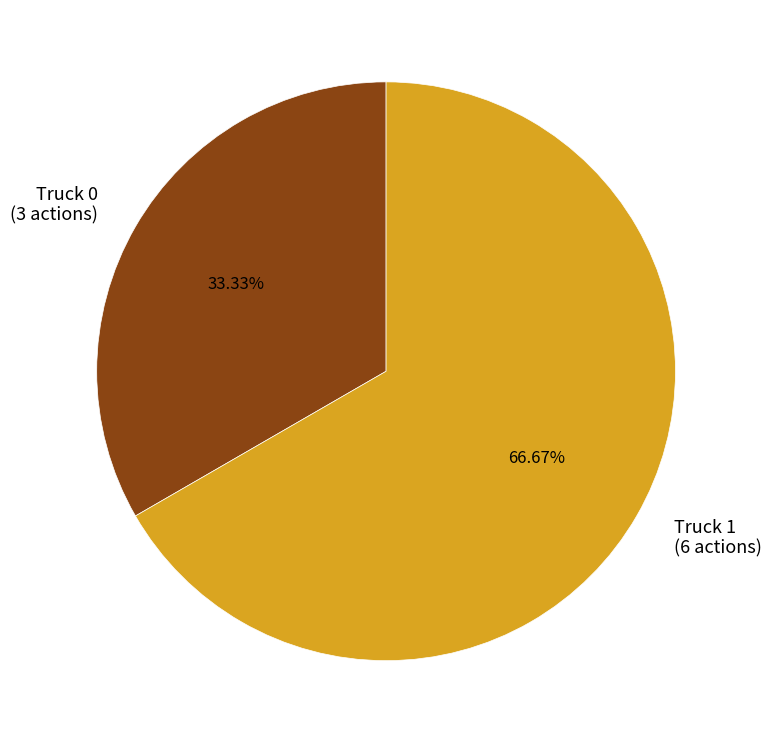

Does Truck 1 represent more than half of the total?

Yes